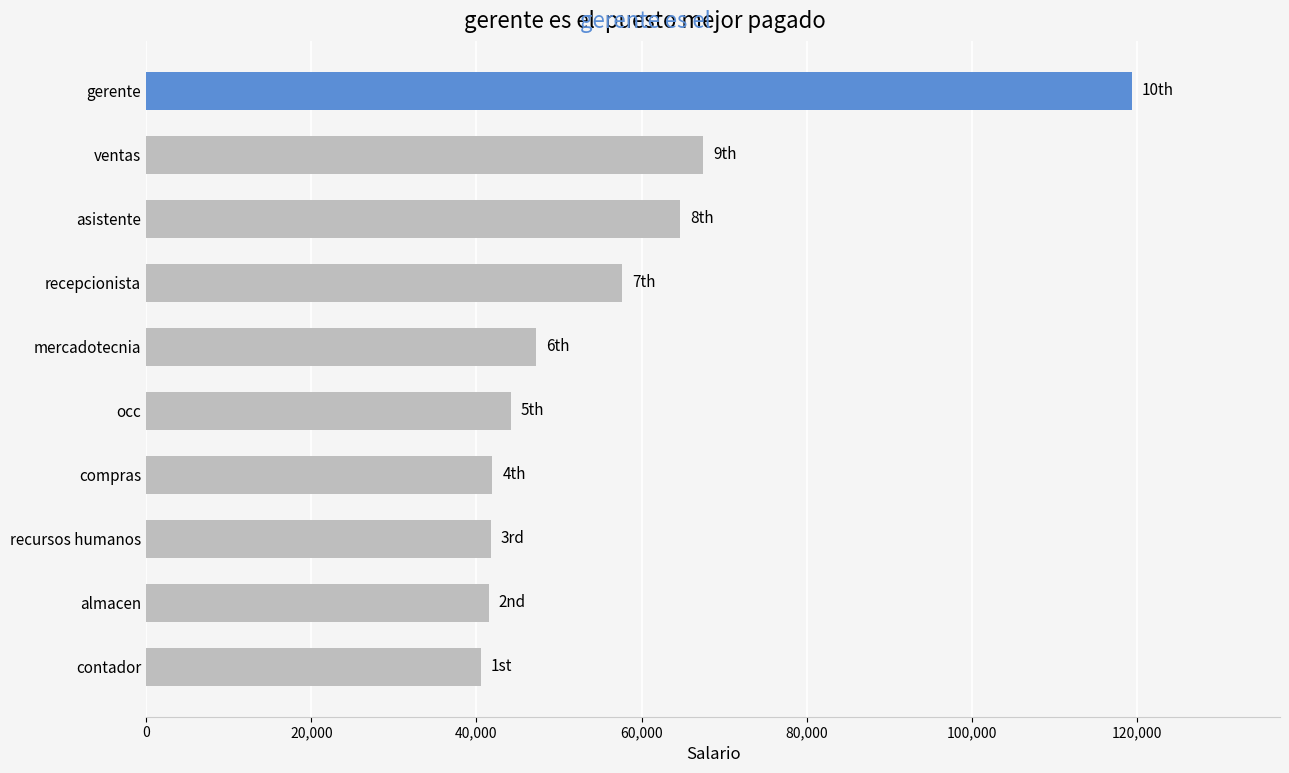

What is the average value?

56632